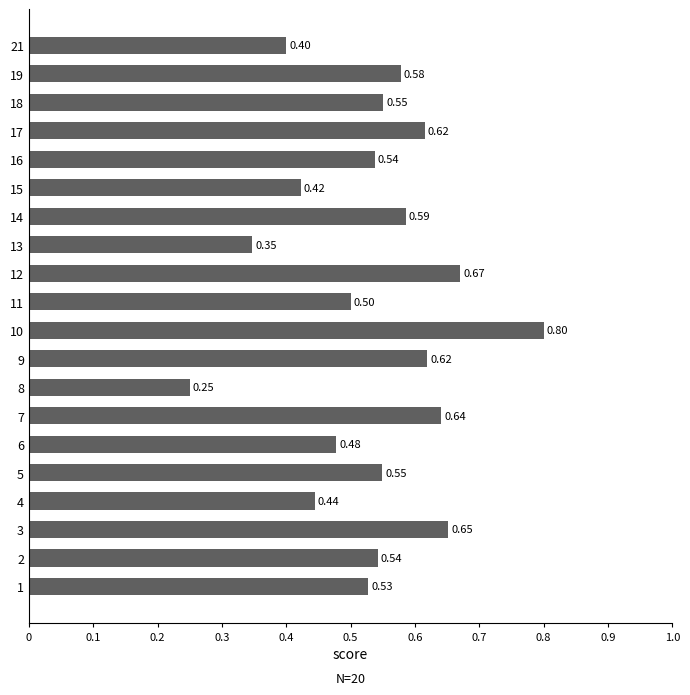

What is the sum of the values at 16 and 1?

1.1